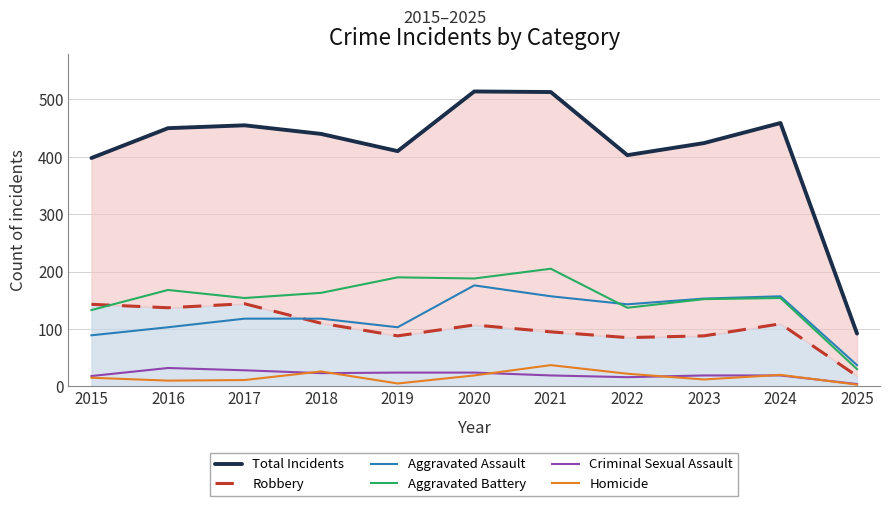

Between 2016 and 2020, which is larger?

2020